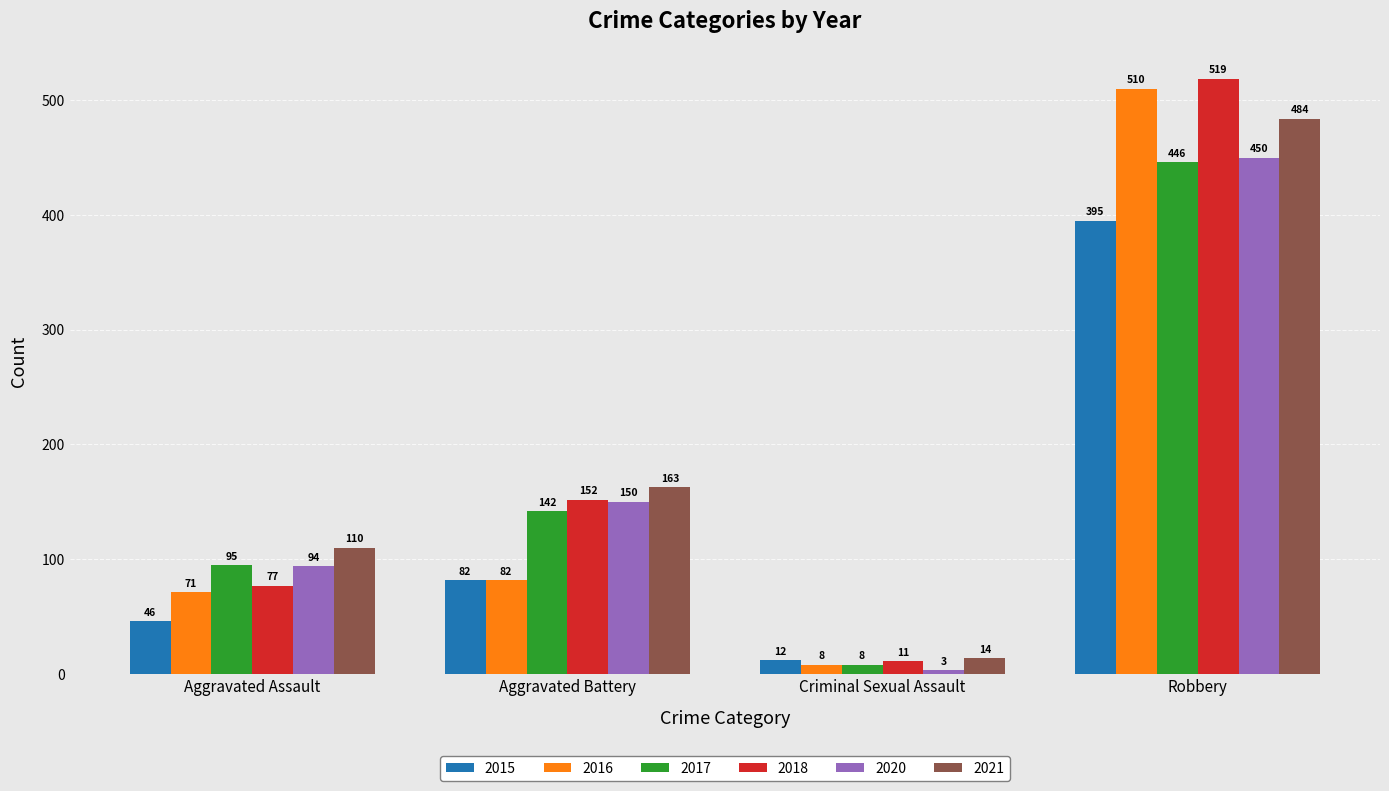

What is the difference between the highest and lowest values at Aggravated Assault?

64